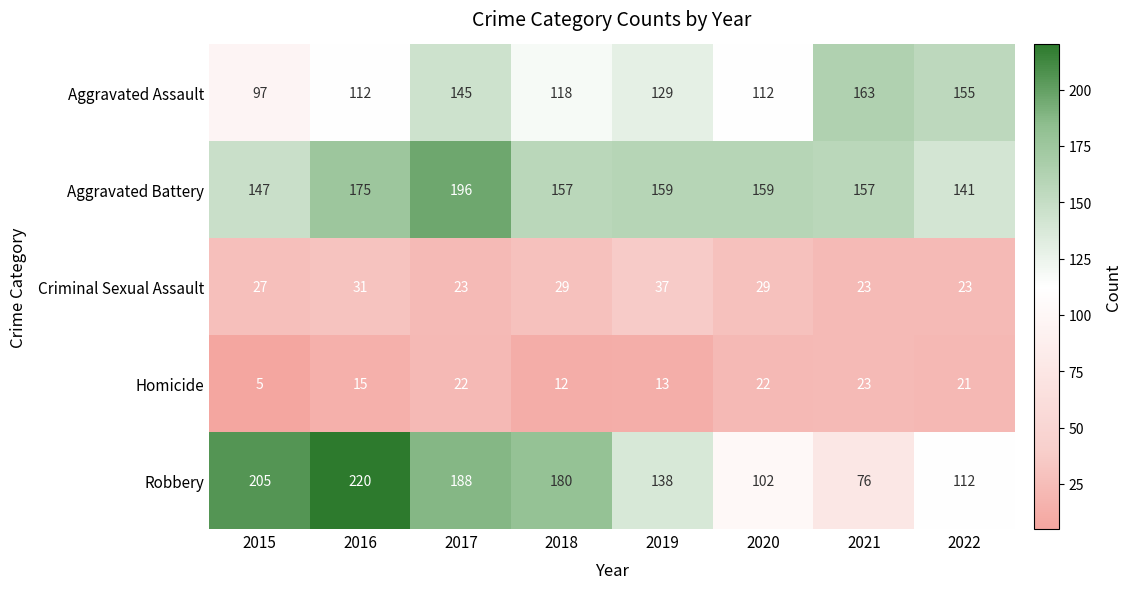

What is the difference between the highest and lowest values at 2022?

134